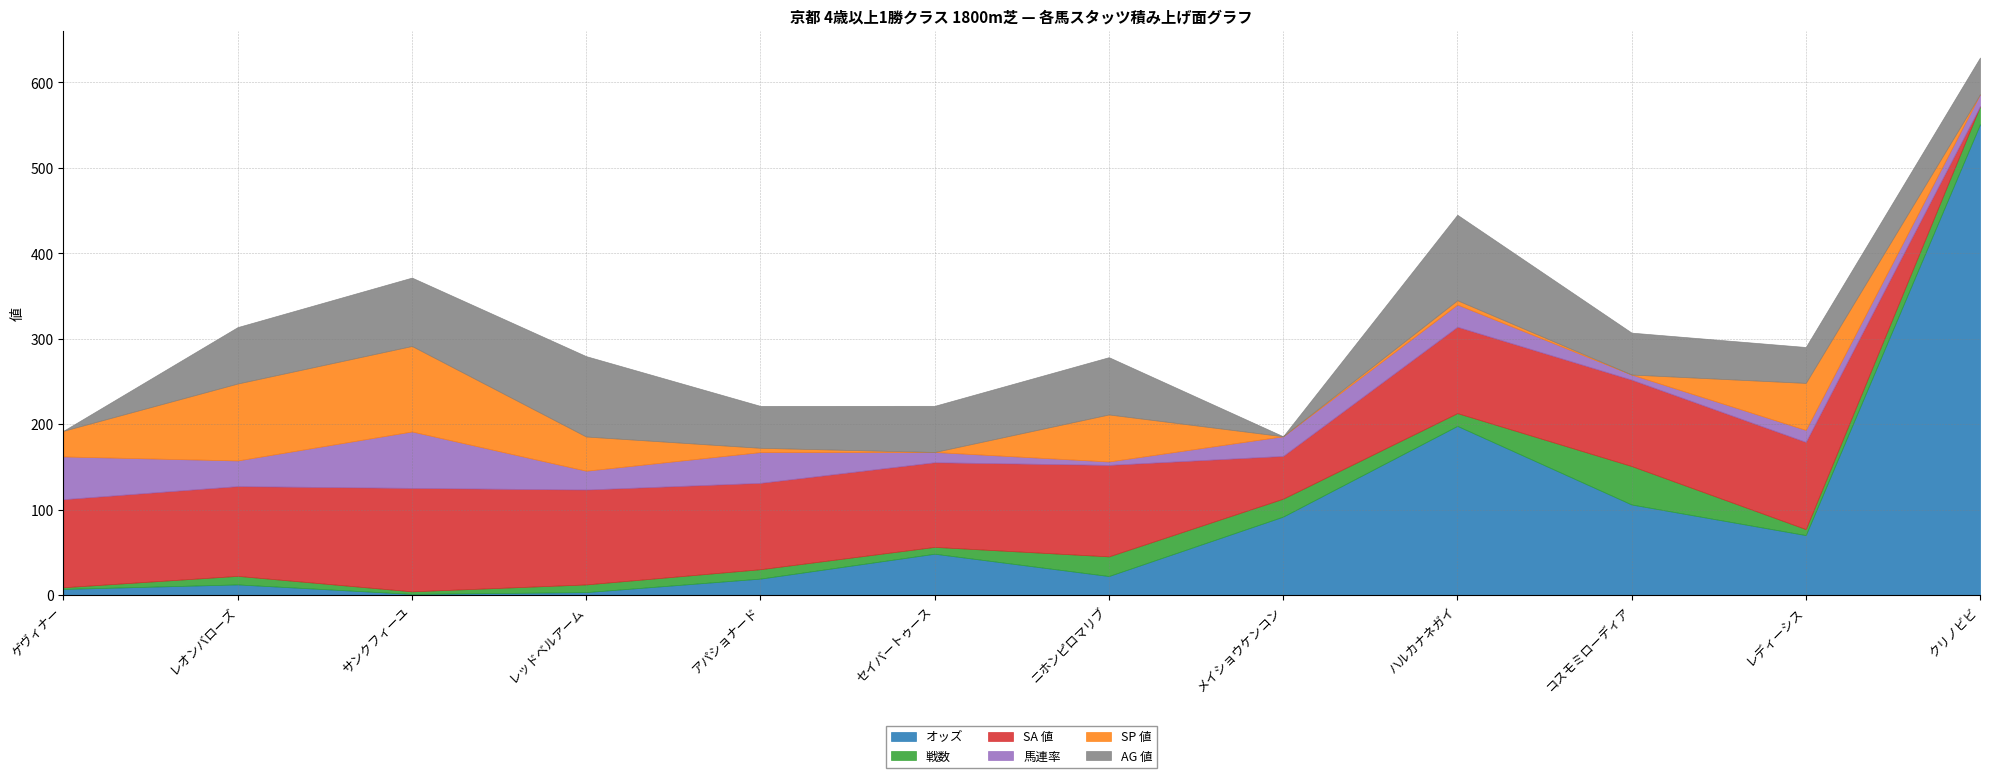

Where is SA 値 nearest to the value 60?

メイショウケンコン